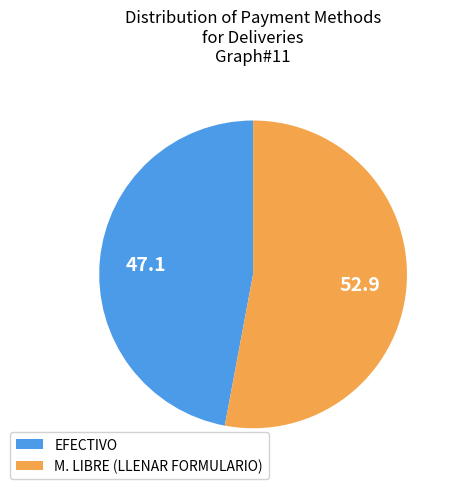

Between EFECTIVO and M. LIBRE (LLENAR FORMULARIO), which is larger?

M. LIBRE (LLENAR FORMULARIO)